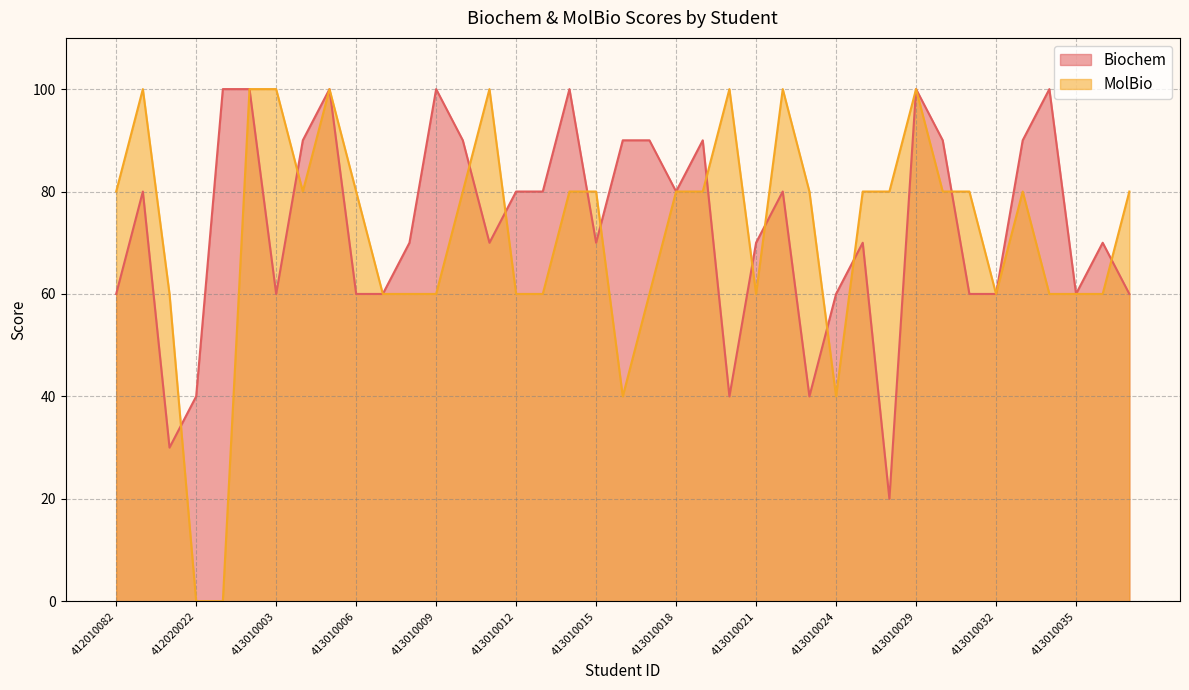

At how many categories does at least one series exceed 61?

33